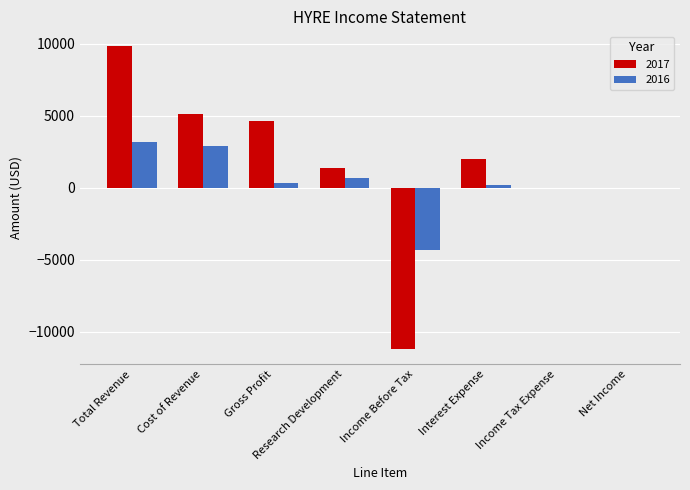

What is the difference between the 2017 values at Total Revenue and Gross Profit?

5200